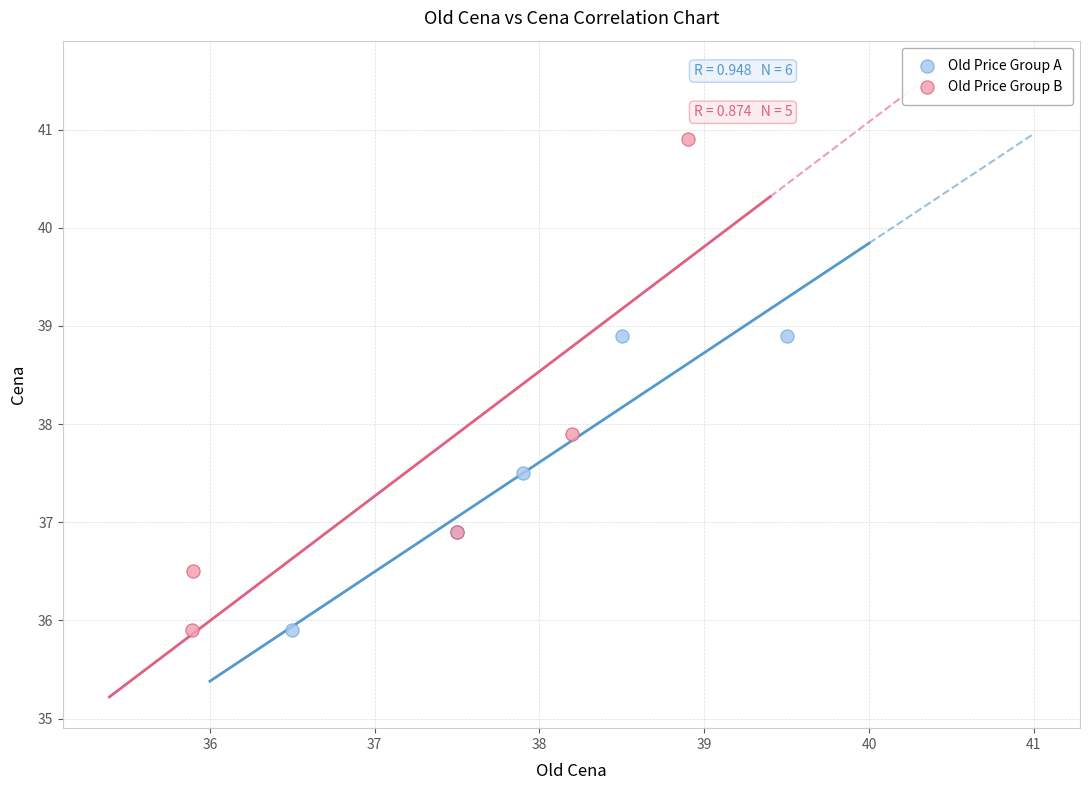

Which series contains the highest Y value?

Old Price Group B